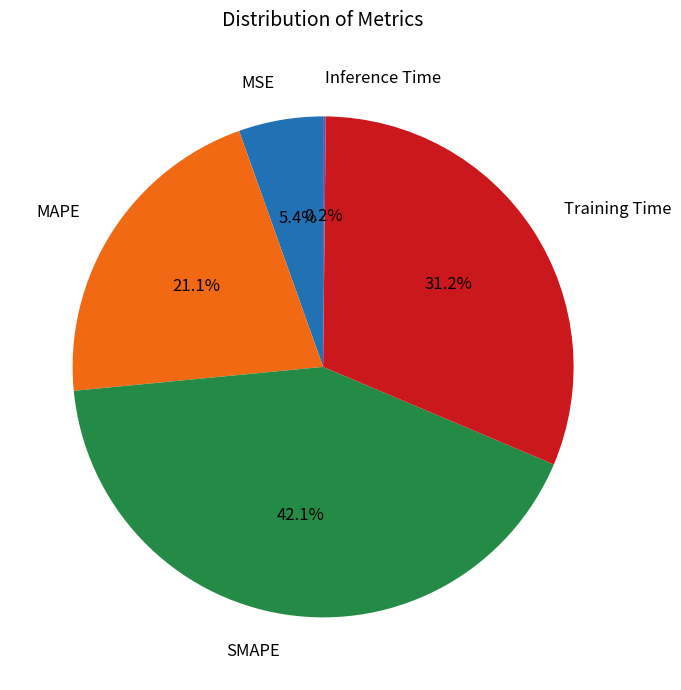

What is the largest slice in the pie chart?

SMAPE